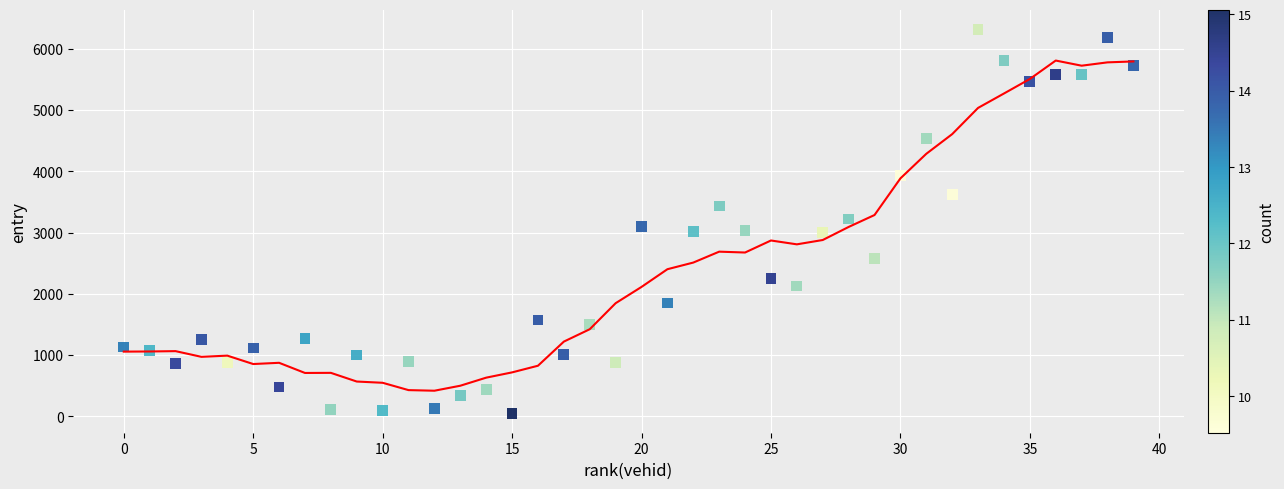

What is the range of X values (max minus min)?

39